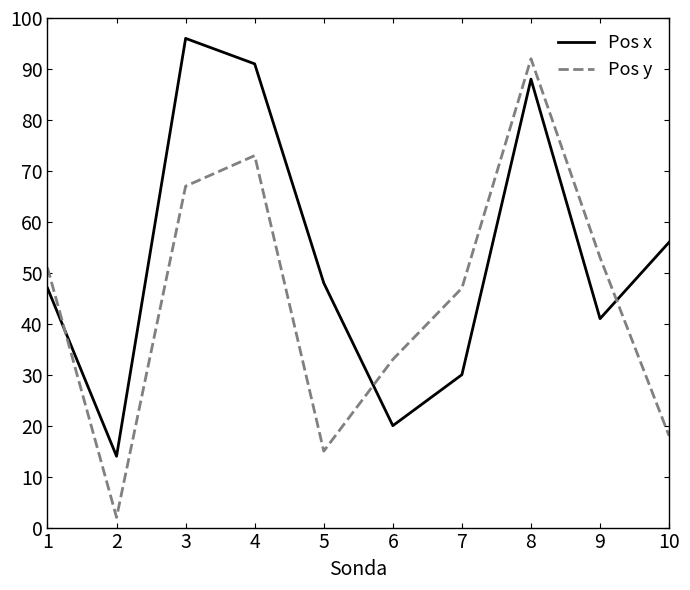

Does the chart have visible grid lines?

No